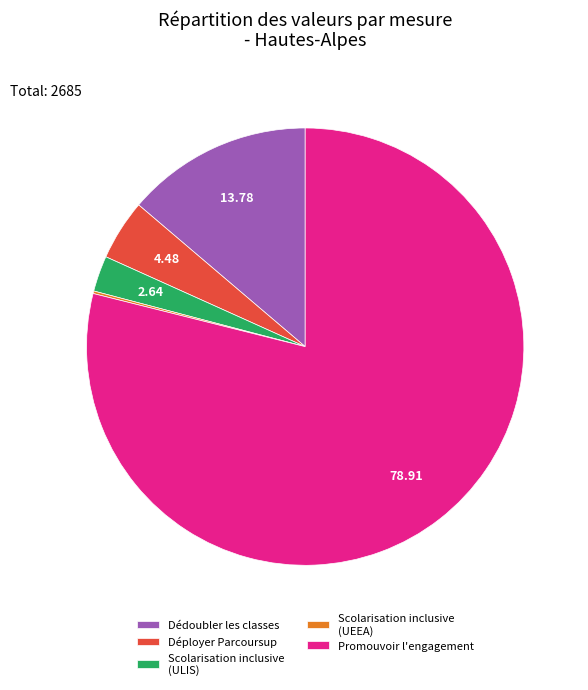

Do Scolarisation inclusive (ULIS) and Promouvoir l'engagement together represent more than half of the pie?

Yes